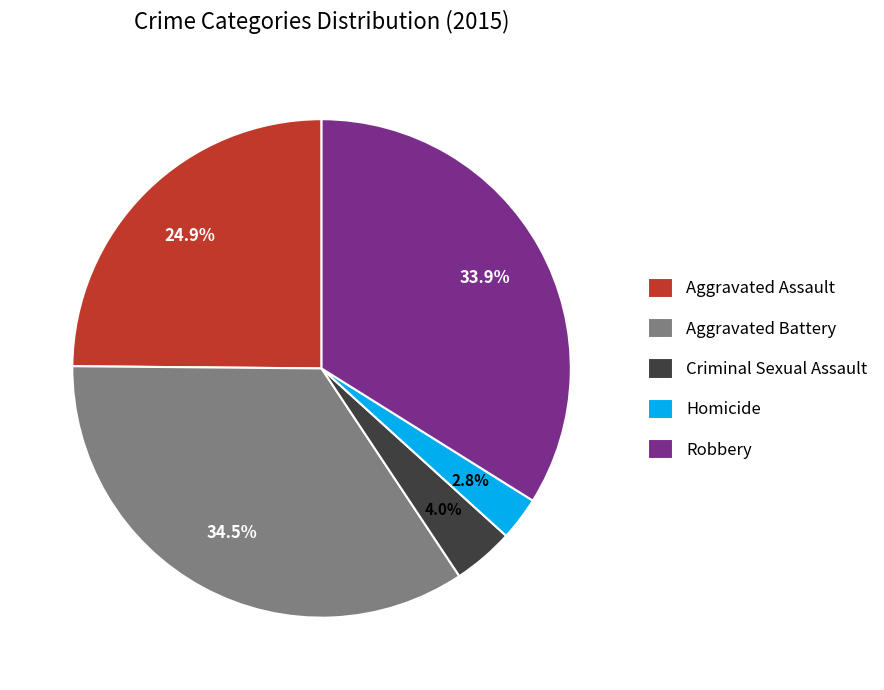

Between Criminal Sexual Assault and Robbery, which is larger?

Robbery